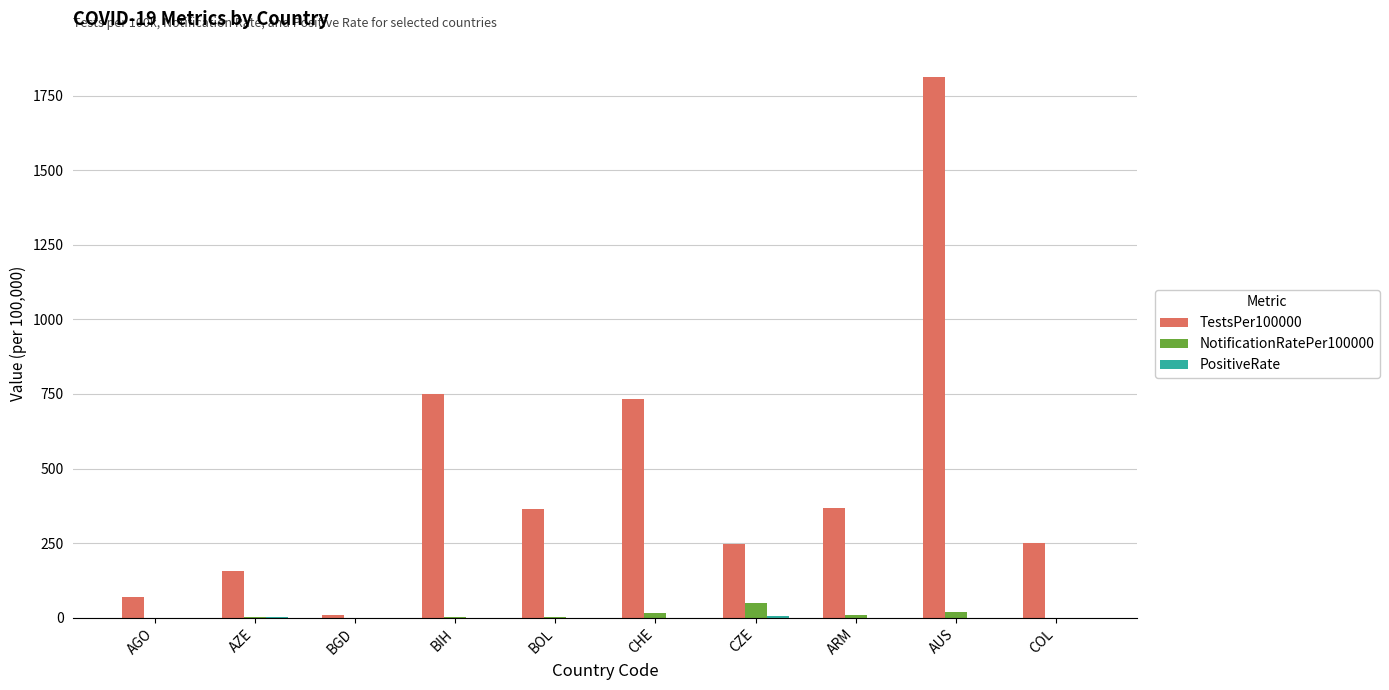

What is the total value across all series at AGO?

70.9